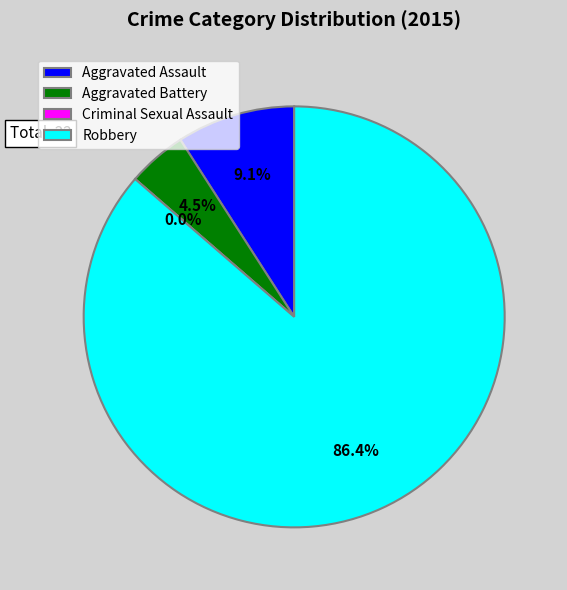

Which slice is the smallest?

Criminal Sexual Assault